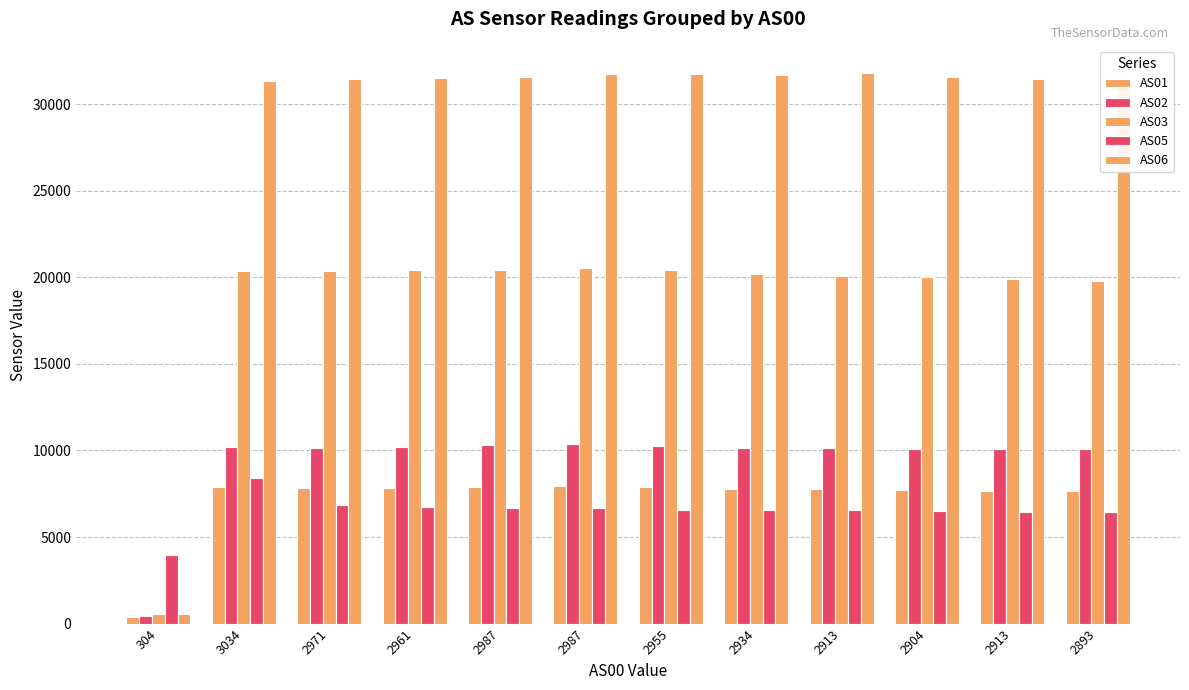

What is the sum of the AS02 values at 2961 and 2987?

20480